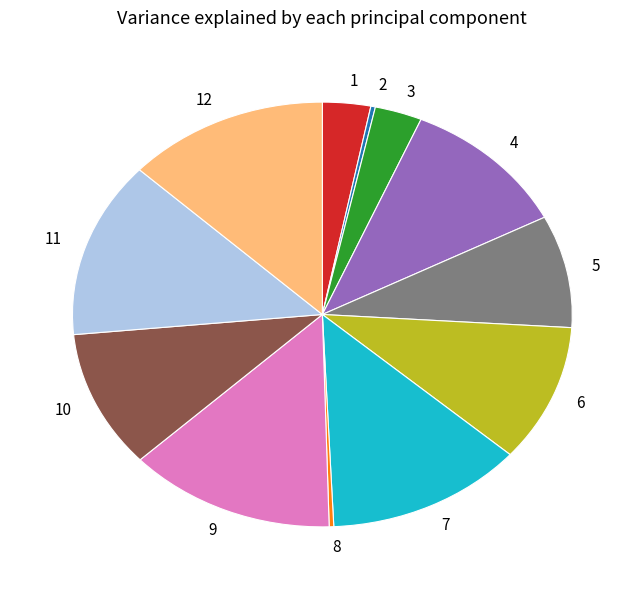

Do 7 and 1 together represent more than half of the pie?

No